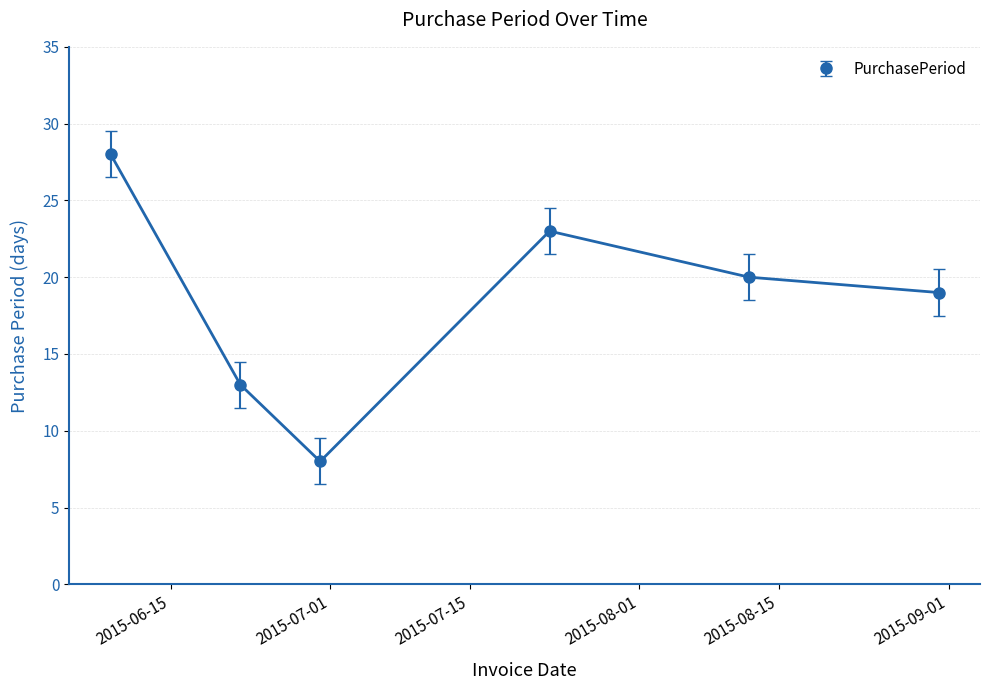

What is the ratio of the value at 2015-07-23 to the value at 2015-06-30?

2.9